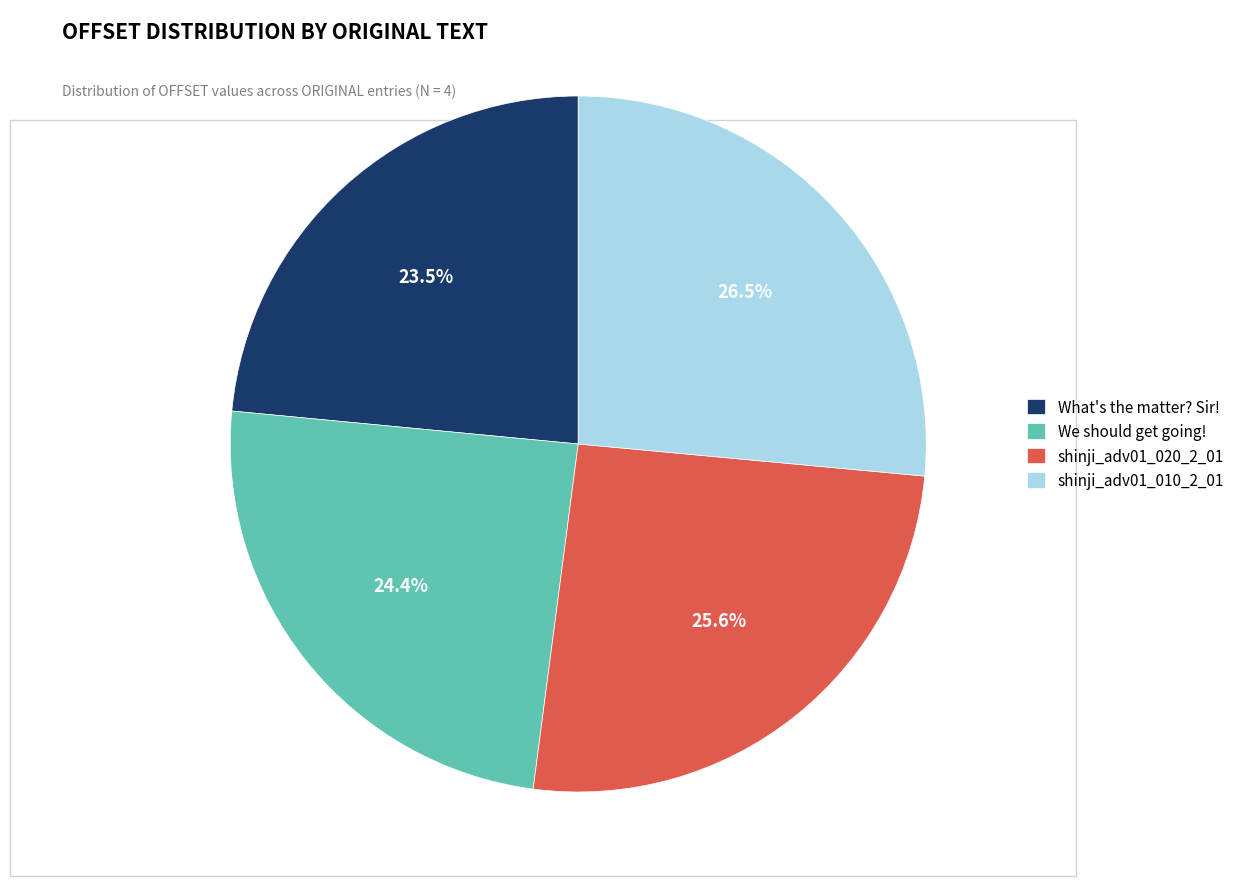

Rank the categories by value from lowest to highest.

What's the matter? Sir!, We should get going!, shinji_adv01_020_2_01, shinji_adv01_010_2_01